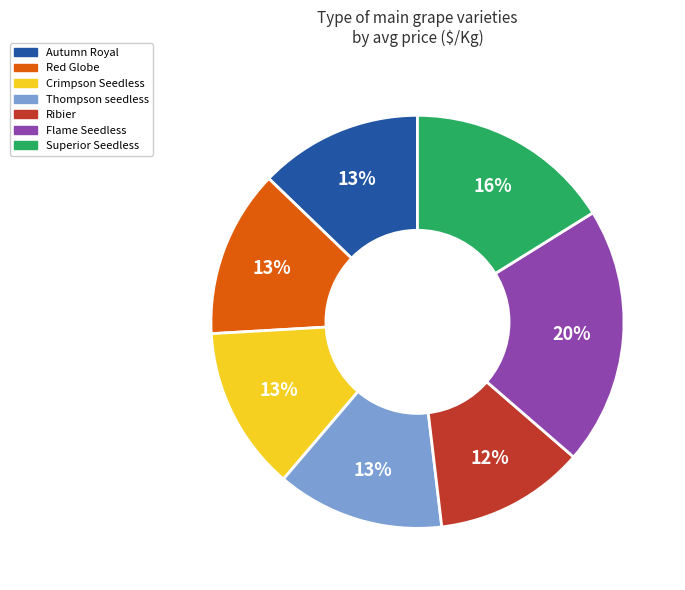

To the nearest percent, what percentage of the pie is Autumn Royal?

13%